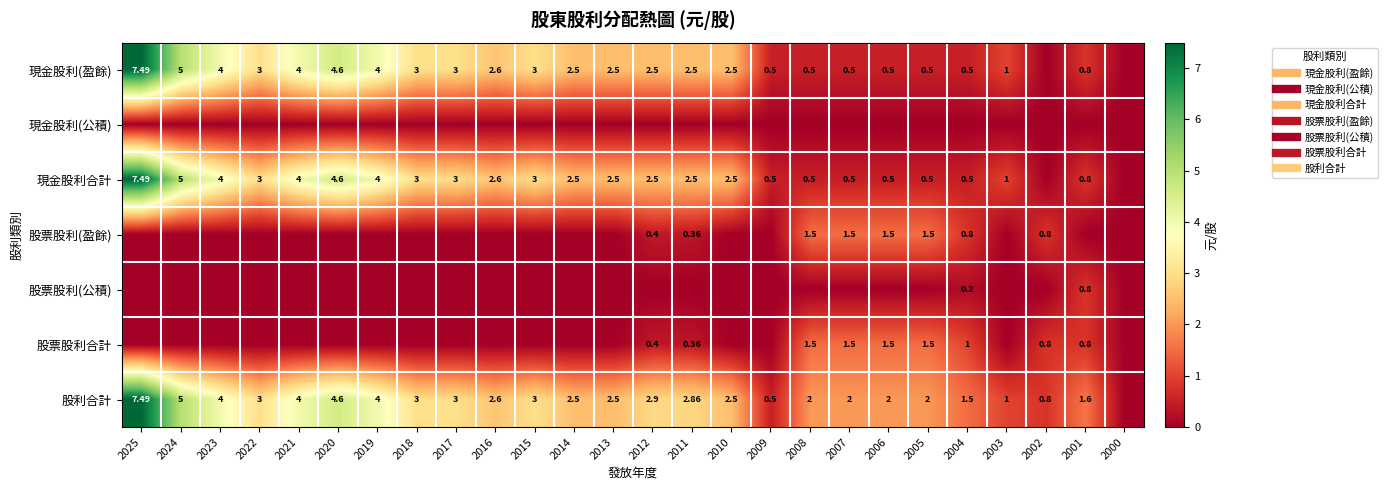

Rank the series at 2001 from lowest to highest value.

現金股利(公積), 股票股利(盈餘), 現金股利(盈餘), 現金股利合計, 股票股利(公積), 股票股利合計, 股利合計